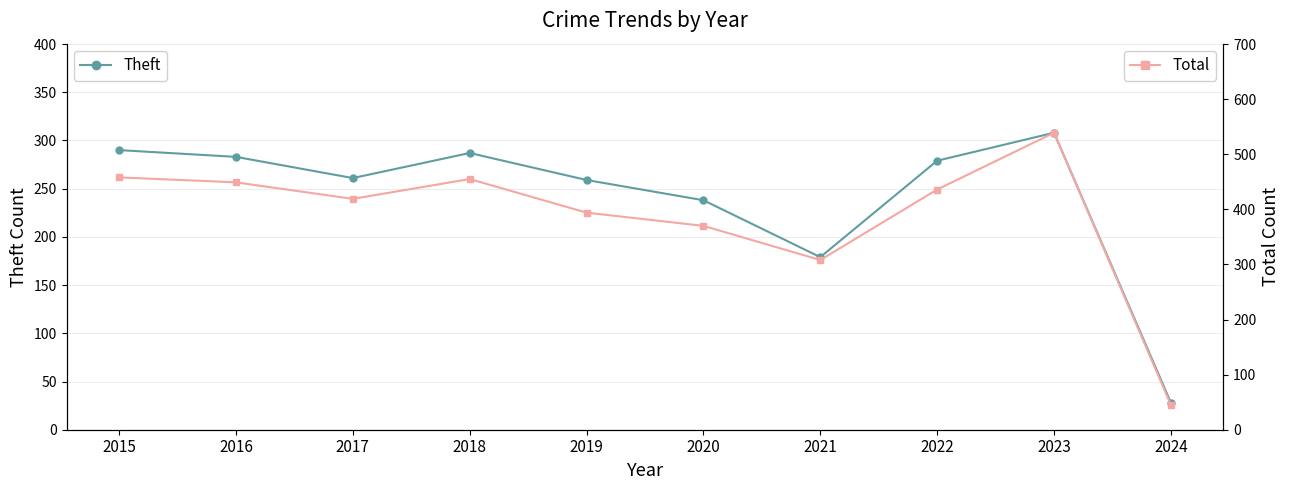

At which label is Theft closest to 168?

2021